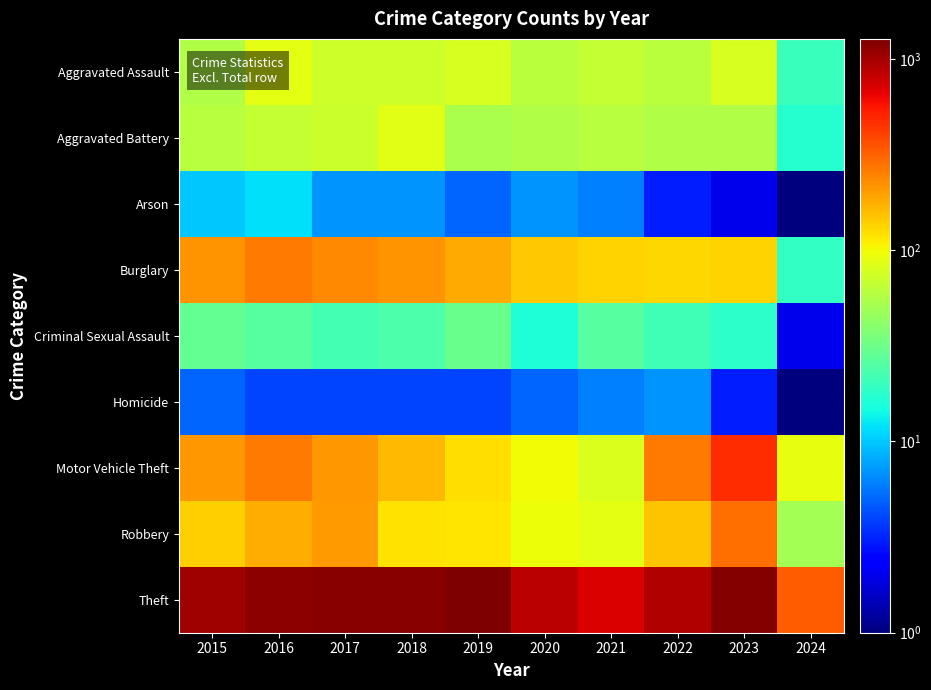

At how many categories does at least one series exceed 471?

9